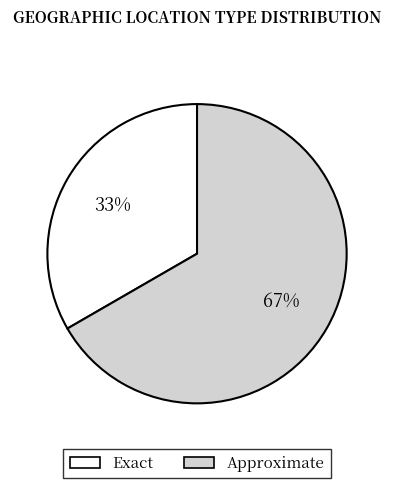

The Approximate slice represents 67% of the pie. True or false?

True